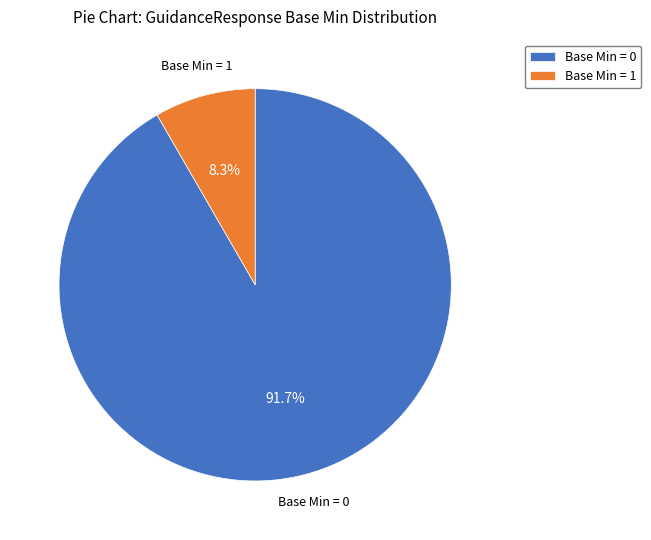

Do Base Min = 0 and Base Min = 1 together represent more than half of the pie?

Yes